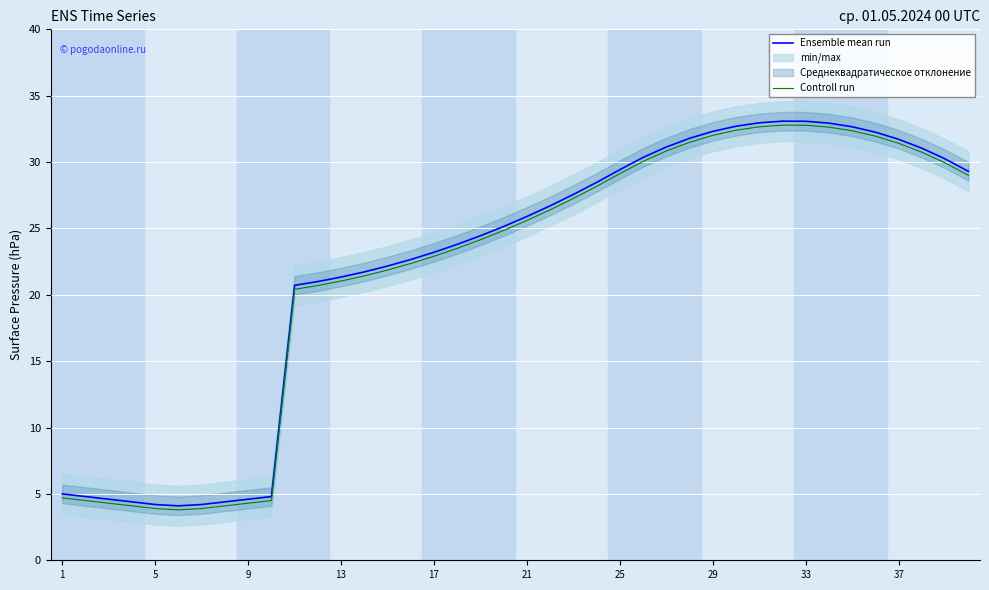

What are all the series names shown in the legend?

Ensemble mean run, Controll run